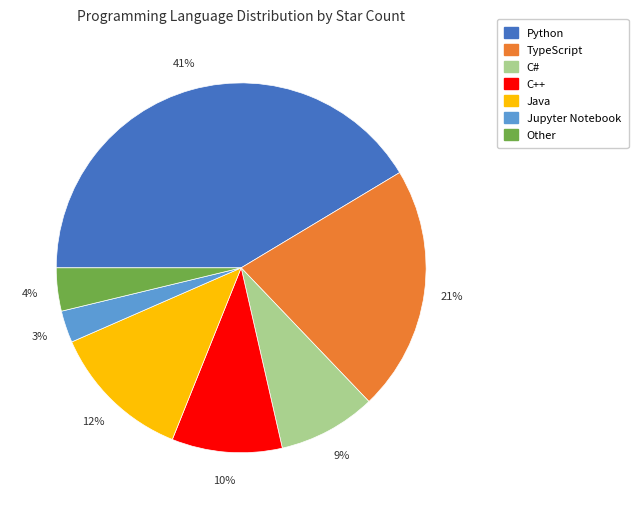

Combined, do C++ and Other account for over 50%?

No